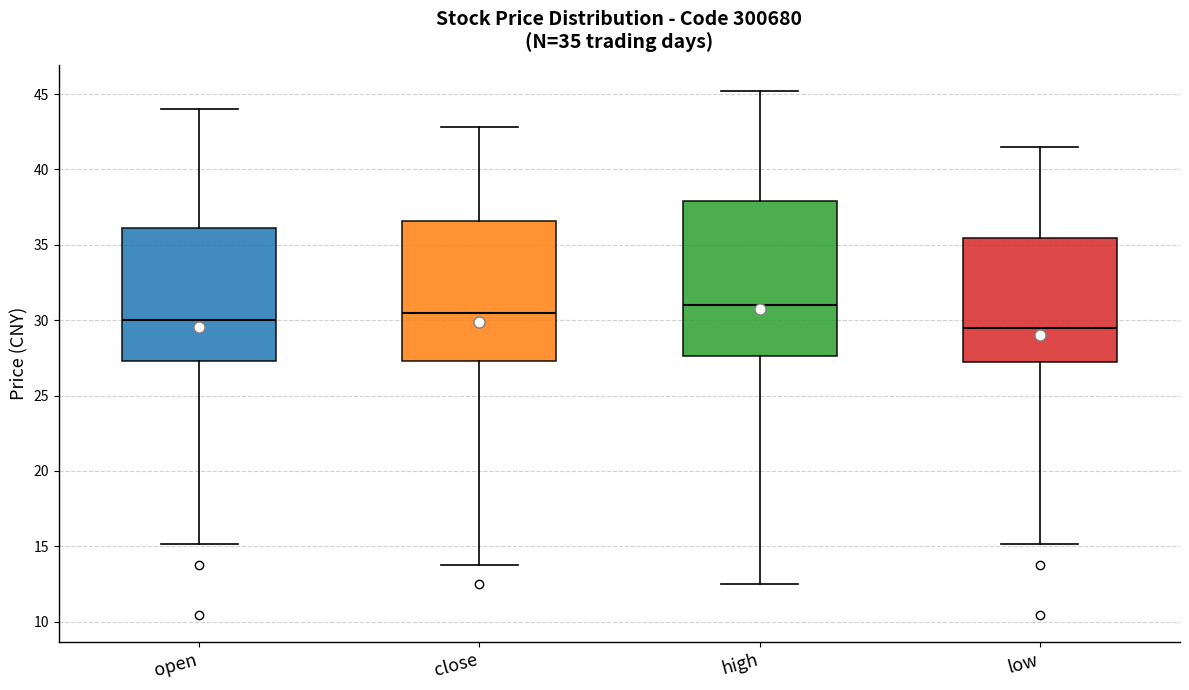

Comparing the boxes themselves (not the whiskers), which one is the tallest?

high